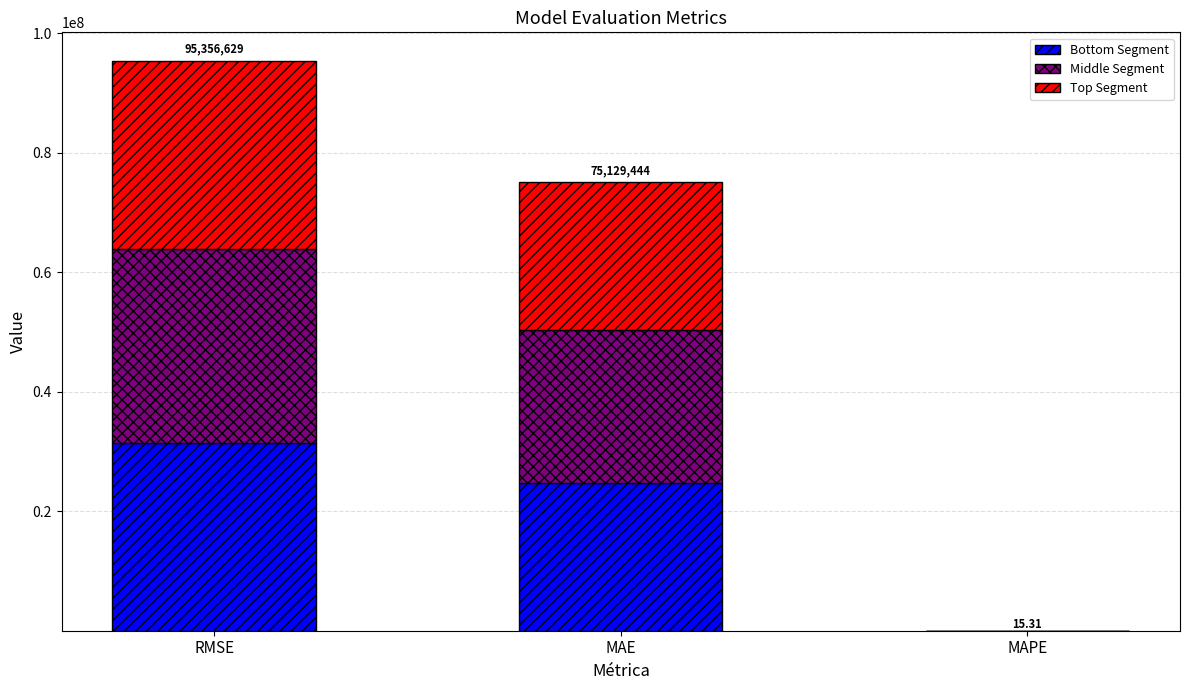

At which label is Bottom Segment closest to 15733846?

MAE